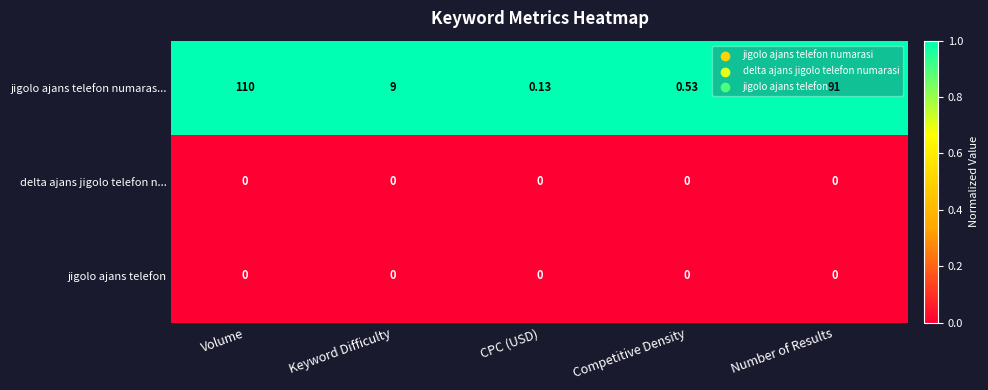

At which category is the sum across all series the highest?

Volume